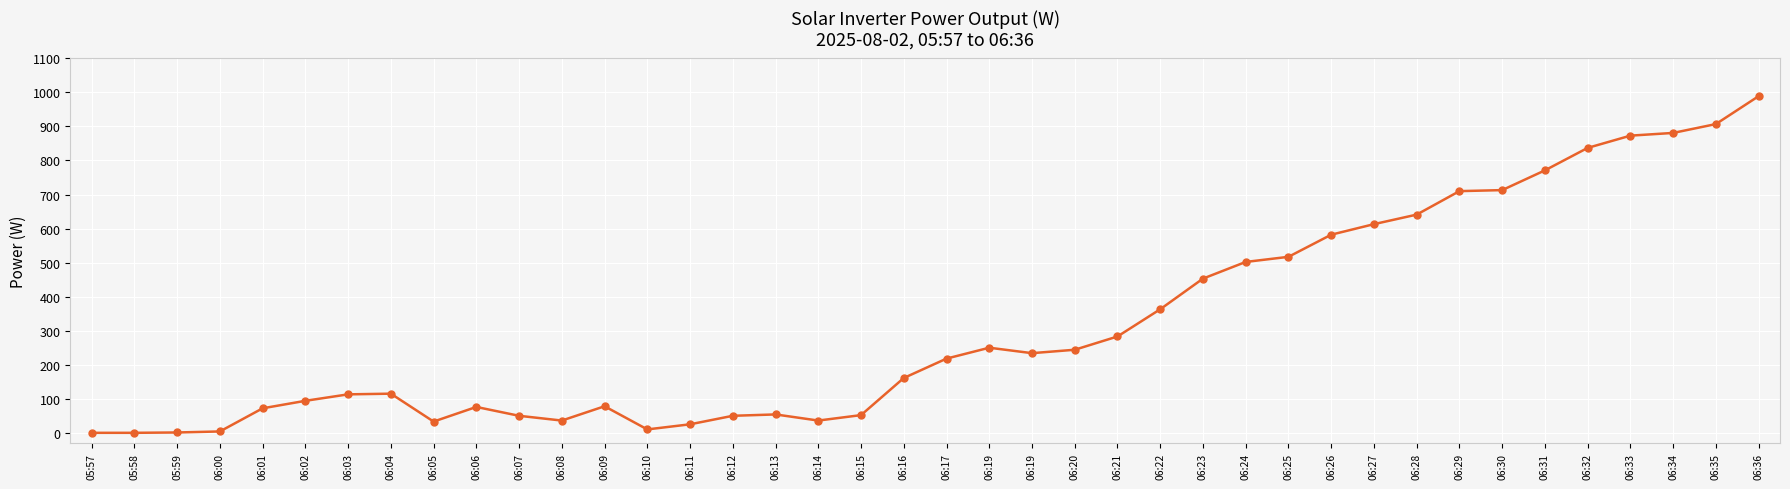

Reading left to right, extract all data points from this chart.

0	0	1	4	72	94	113	115	33	76	50	36	78	10	25	50	54	36	52	161	218	250	234	244	283	363	453	502	517	582	613	641	710	713	771	837	873	881	907	989